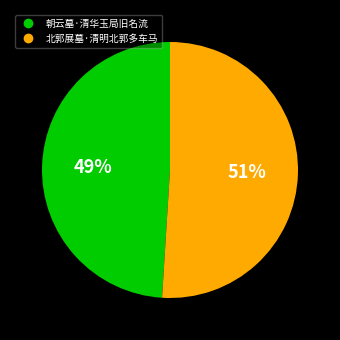

What percentage is the 朝云墓·清华玉局旧名流 slice, to the nearest percent?

49%